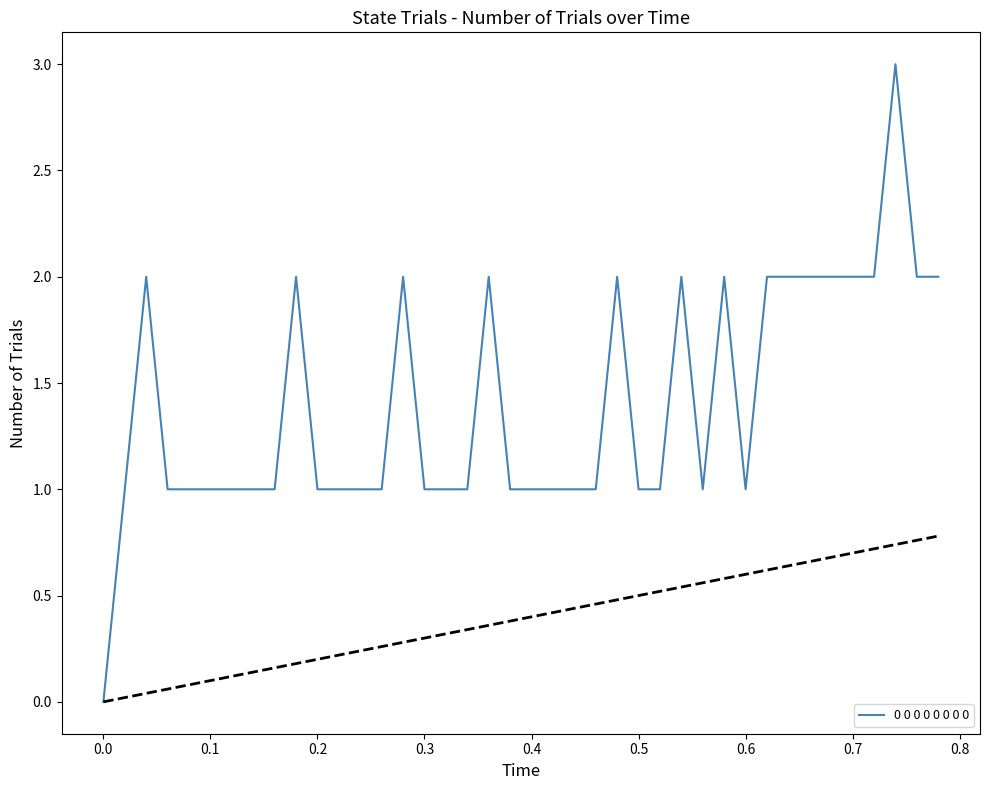

What is the difference between the maximum and minimum values?

3